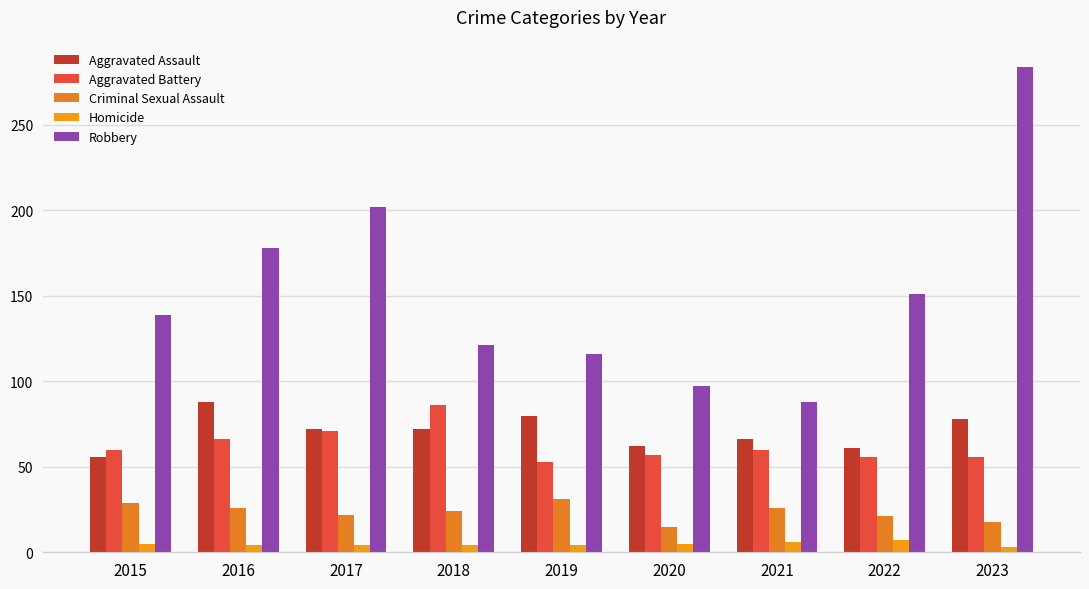

At which label does Homicide first exceed 4?

2015